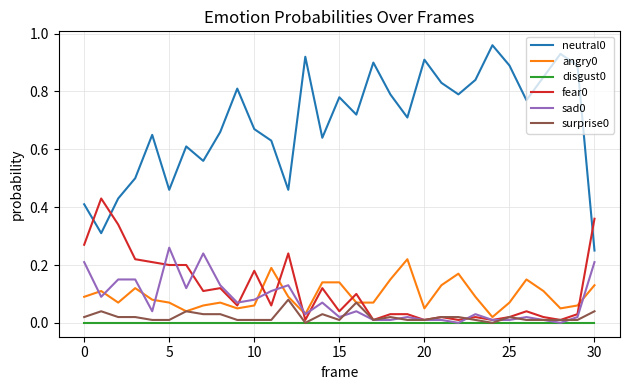

True or false: disgust0 and neutral0 intersect in this chart.

False